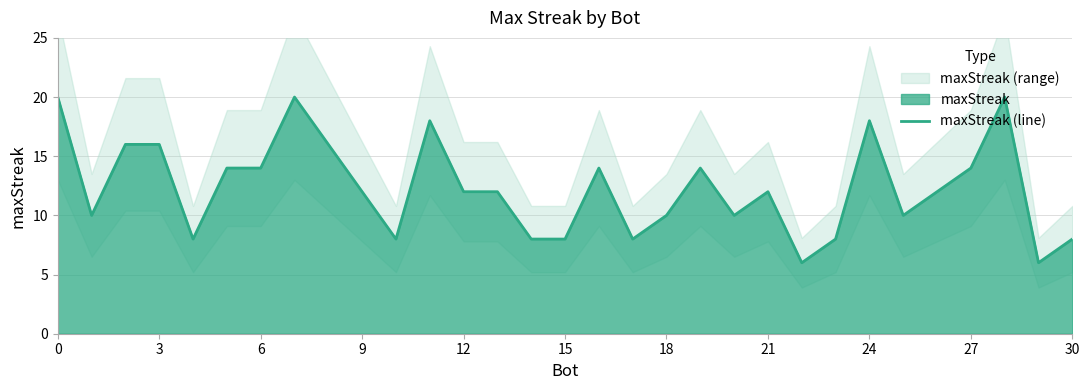

Is it true that maxStreak (line) equals 6 at 3?

False